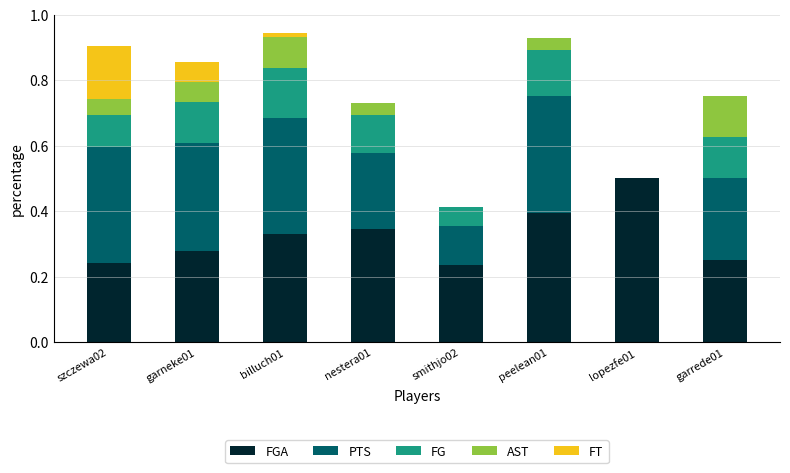

What is the total value across all series at garneke01?

0.9